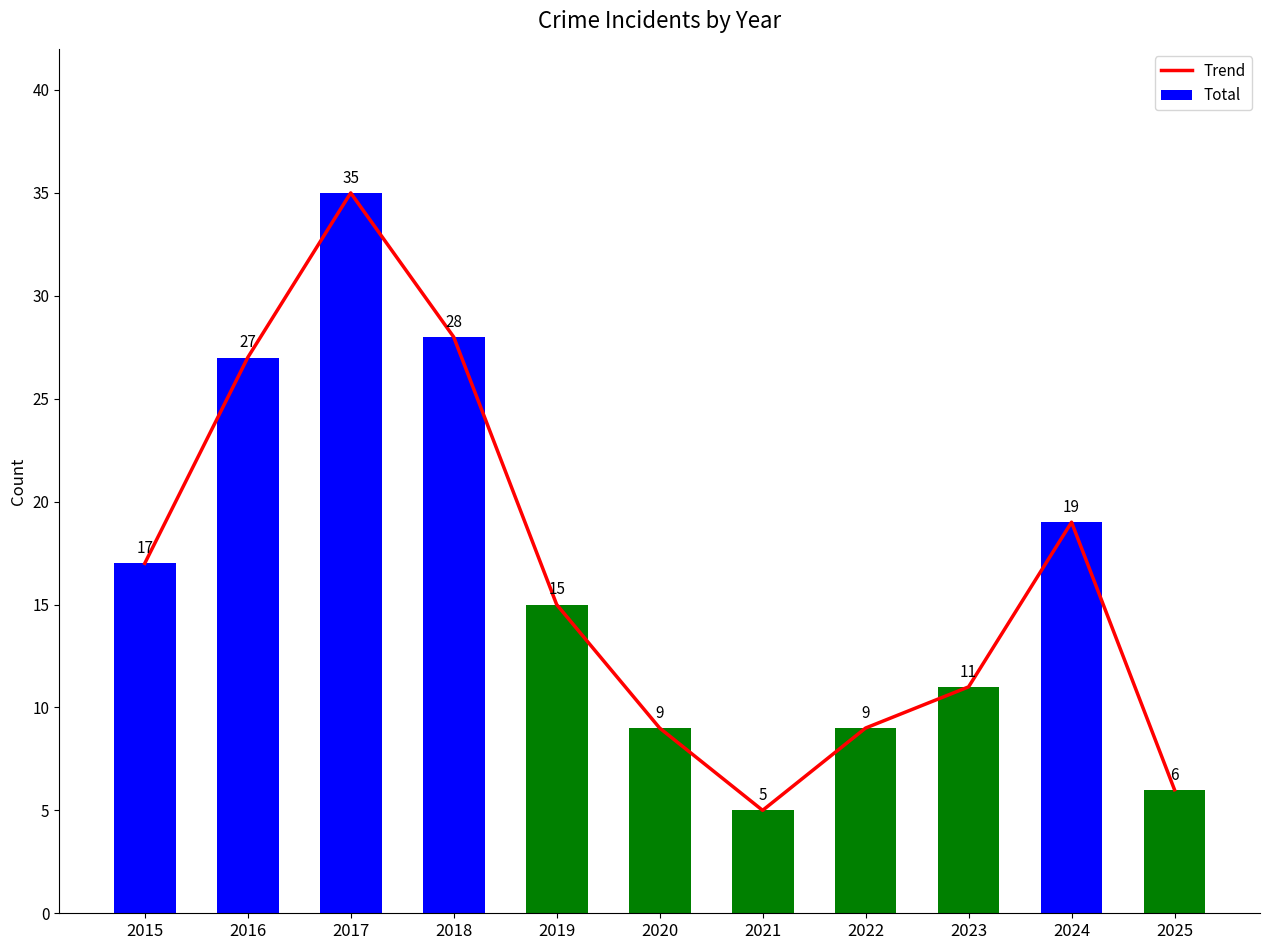

What is the approximate value of Trend at 2022?

9